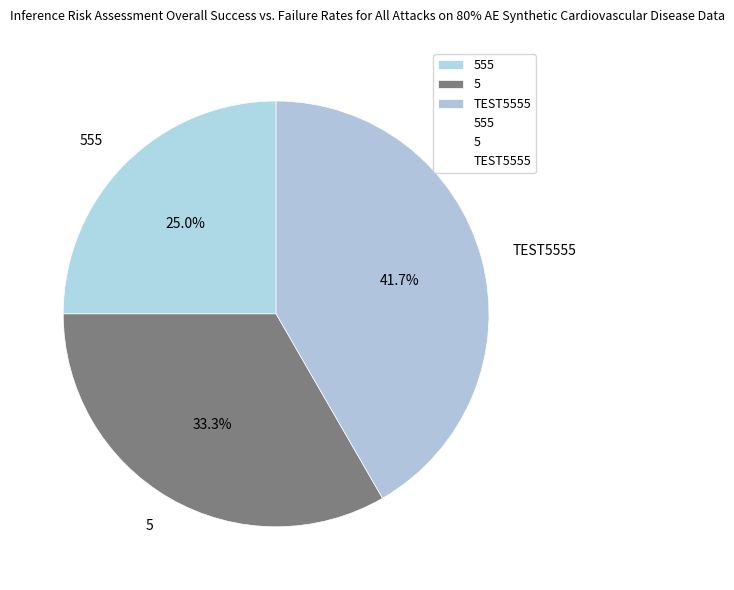

To the nearest percent, what is the average slice percentage?

33%